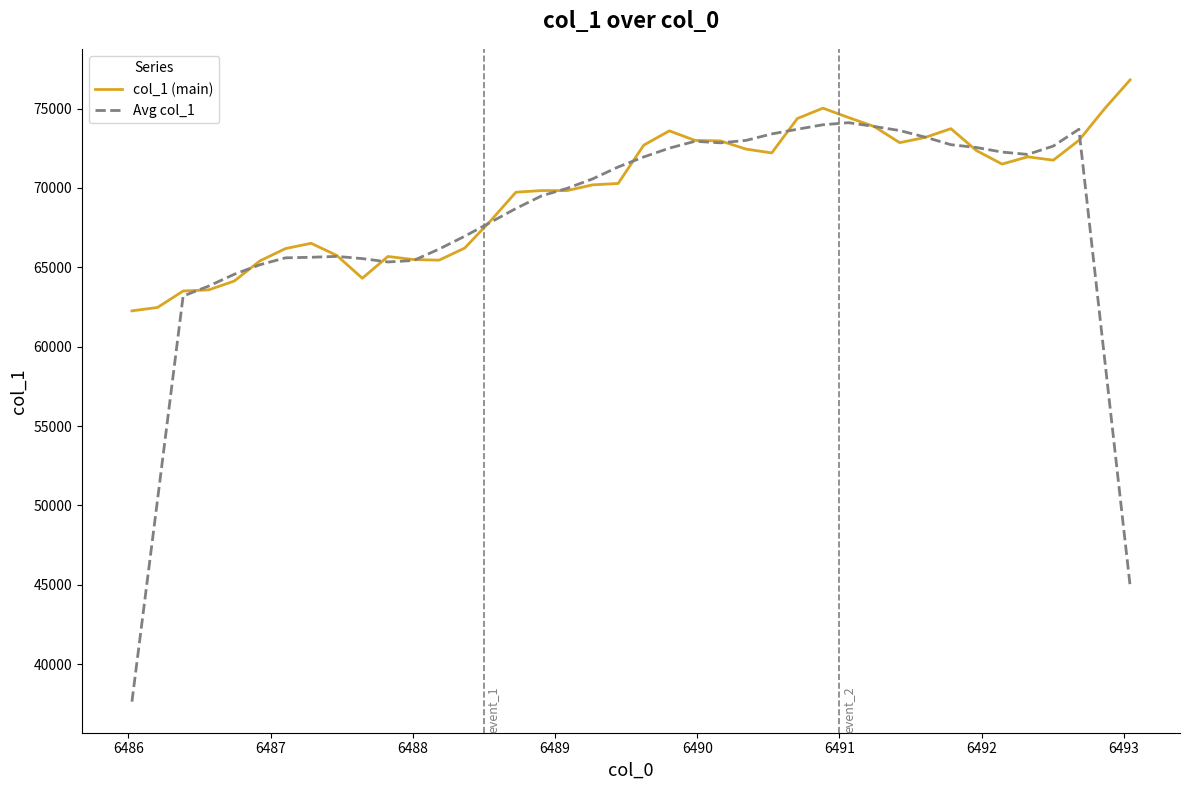

Rank the series by their average value, from lowest to highest.

Avg col_1, col_1 (main)